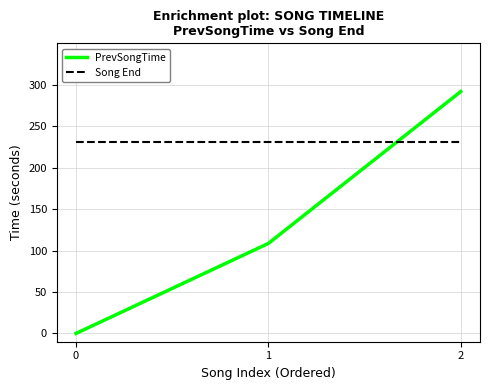

List the series in order of their peak value, highest first.

PrevSongTime, Song End